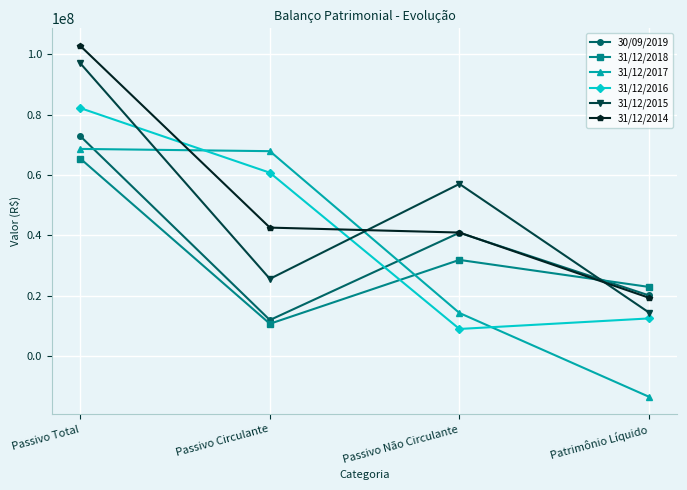

How many lines are shown in the chart?

6